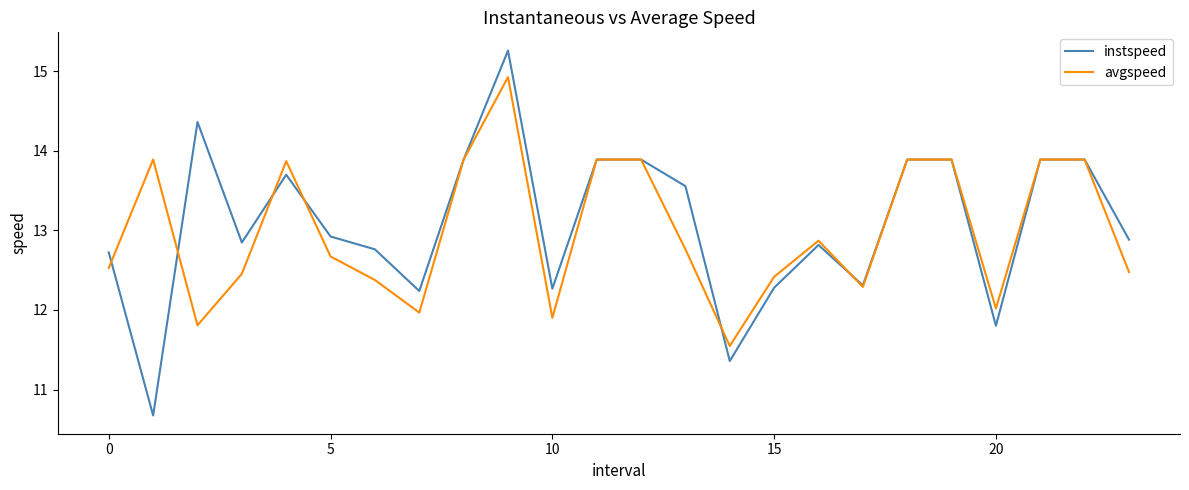

What are all the series names shown in the legend?

instspeed, avgspeed